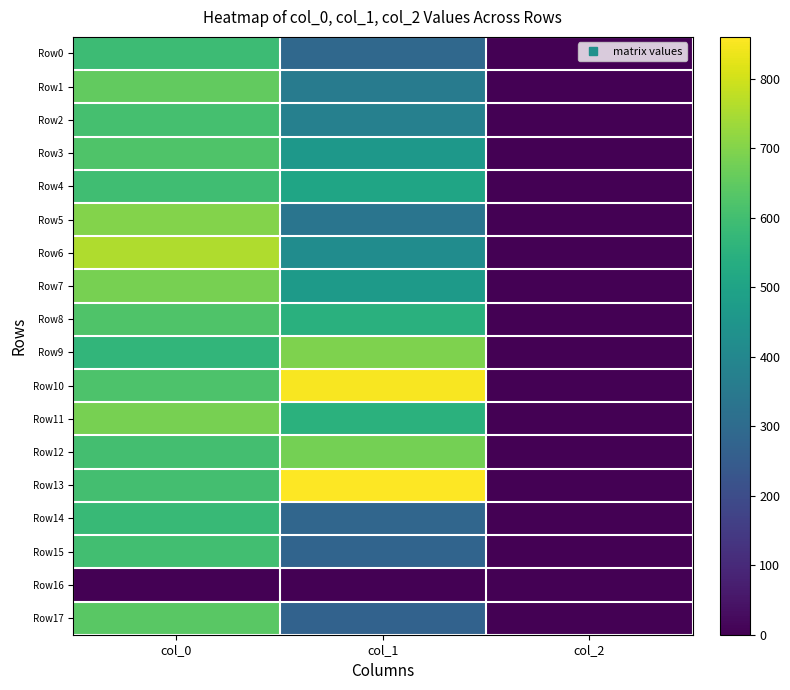

Which has a higher value, col_0 or col_2?

col_0